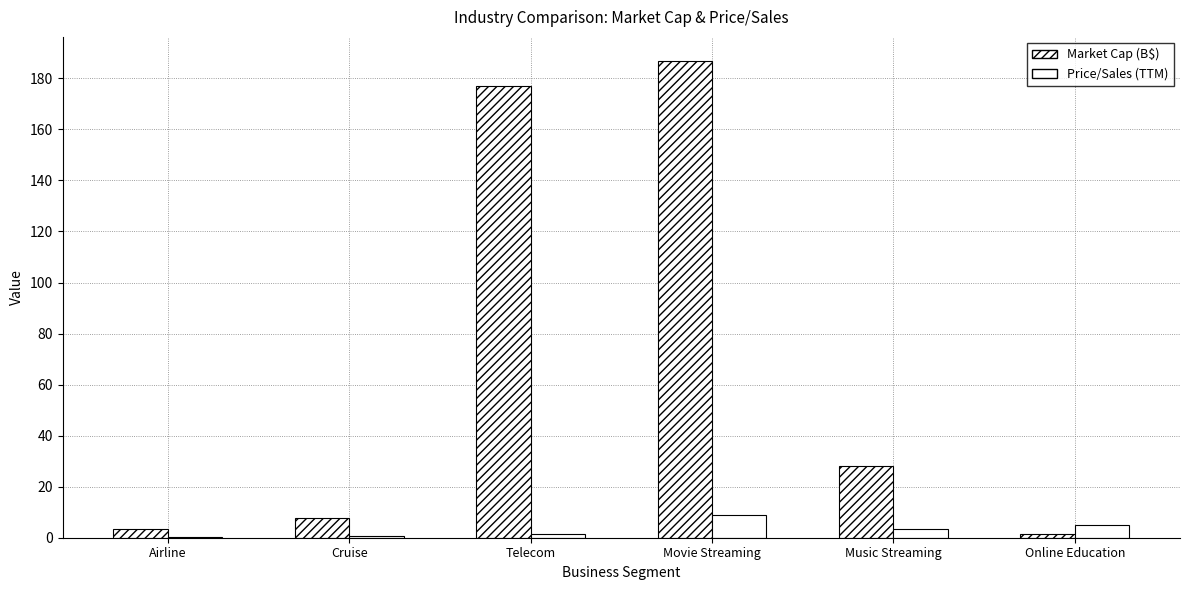

Reading right to left, what are all the values shown in this chart?

Market Cap (B$): Online Education=1.6	Music Streaming=27.9	Movie Streaming=186.9	Telecom=176.9	Cruise=7.5	Airline=3.4
Price/Sales (TTM): Online Education=5.0	Music Streaming=3.5	Movie Streaming=8.7	Telecom=1.6	Cruise=0.5	Airline=0.4